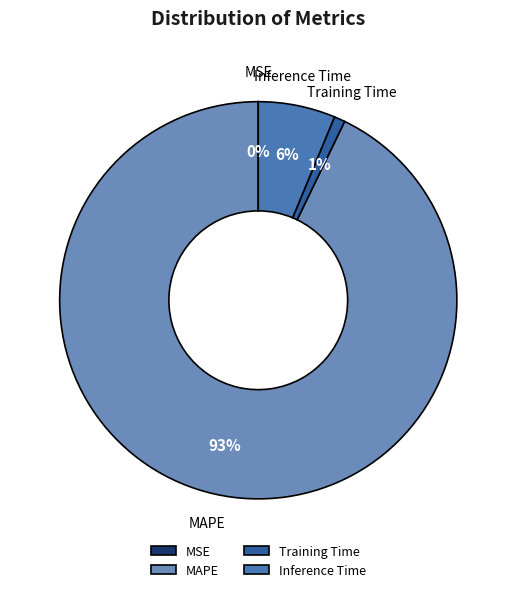

To the nearest percent, what is the combined percentage of MAPE and Training Time?

94%